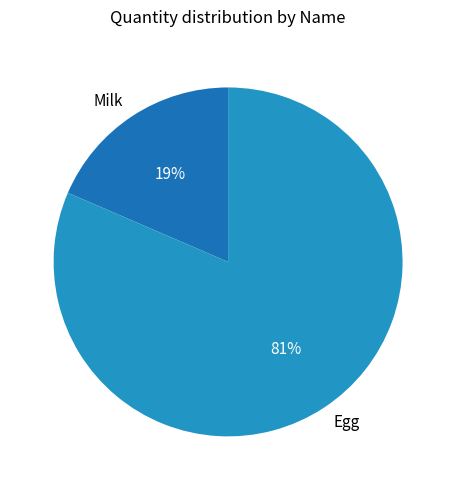

Does Egg represent more than half of the total?

Yes